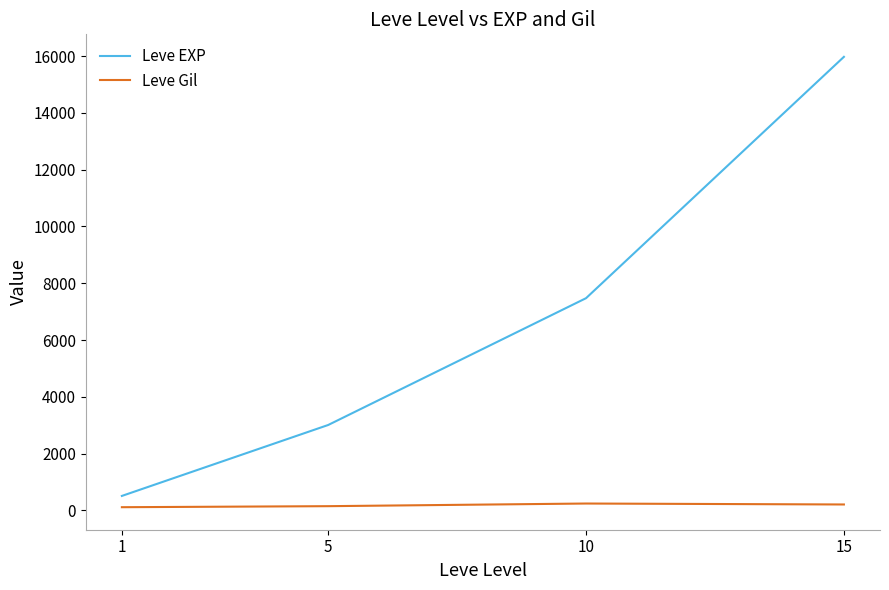

At which category is the sum across all series the highest?

15